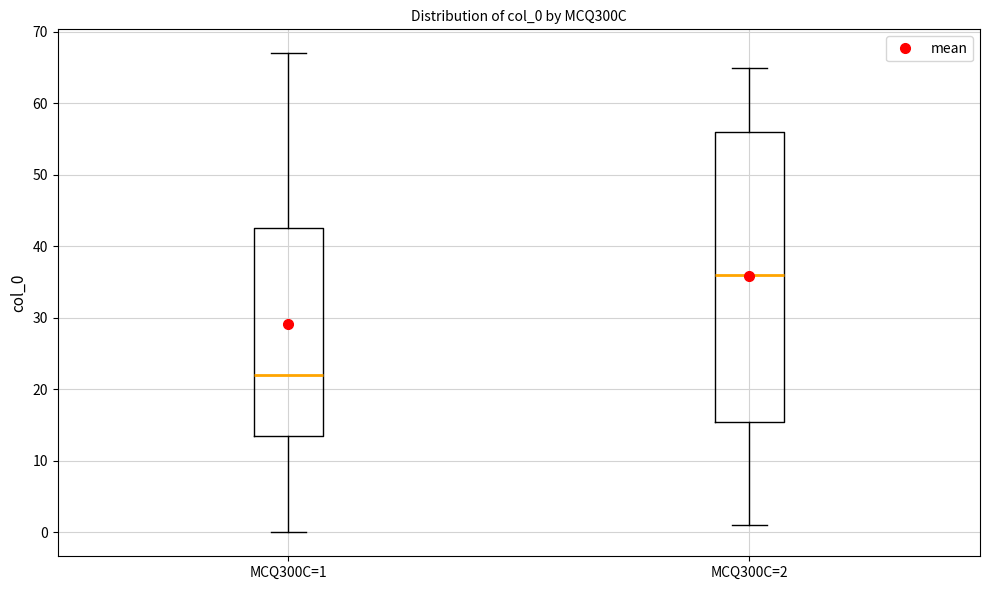

Reading left to right, read every box against the y-axis: the position of its median line, the range the box covers, and the ends of its whiskers. The values are not printed on the chart, so give them approximately, as read against the axis.

MCQ300C=1: median 22, box 14 to 43, whiskers 0 to 67
MCQ300C=2: median 36, box 16 to 56, whiskers 1 to 65